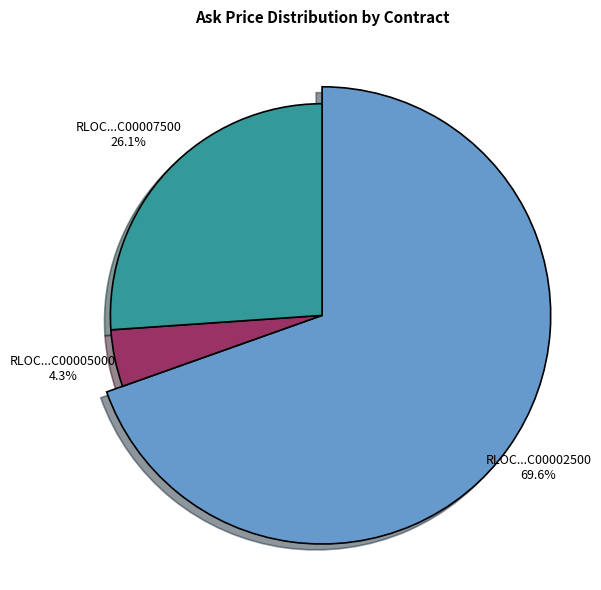

Is there a majority slice in this chart?

Yes